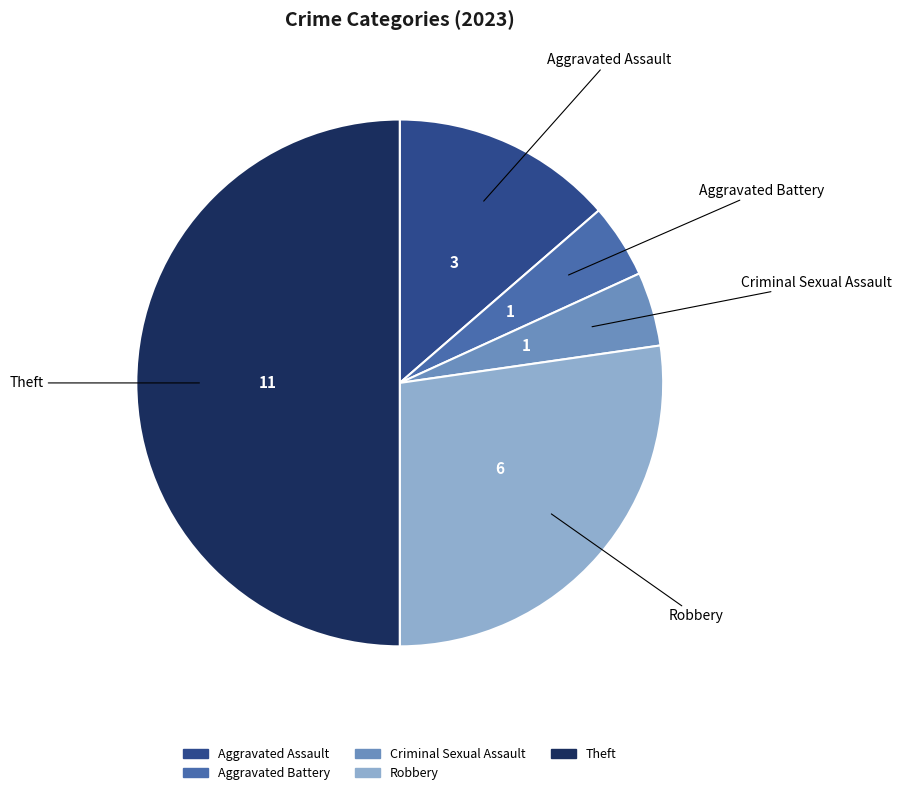

True or false: Robbery accounts for 39% of the total.

False